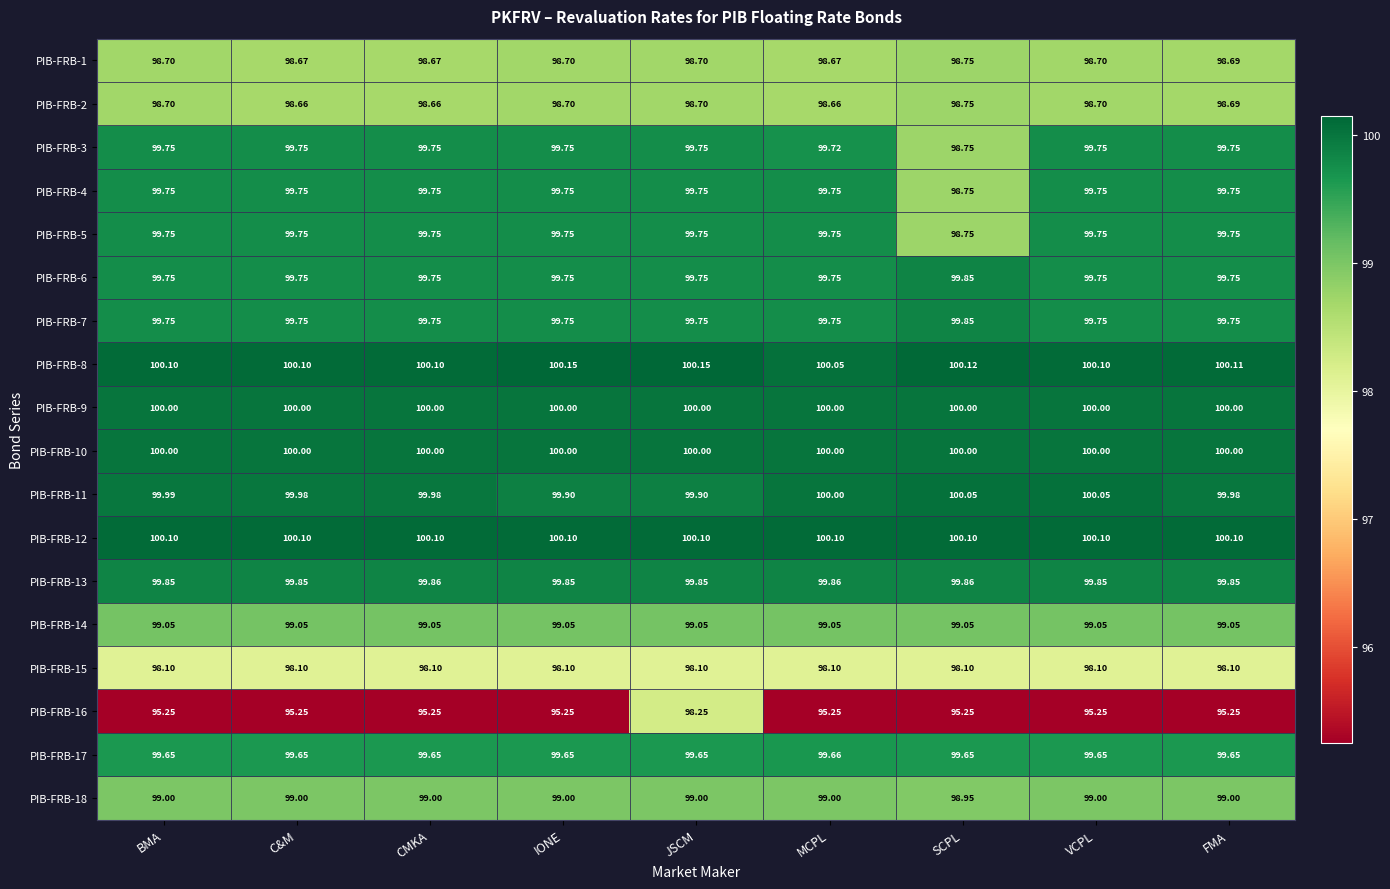

Between JSCM and SCPL, which series saw the biggest shift?

PIB-FRB-16